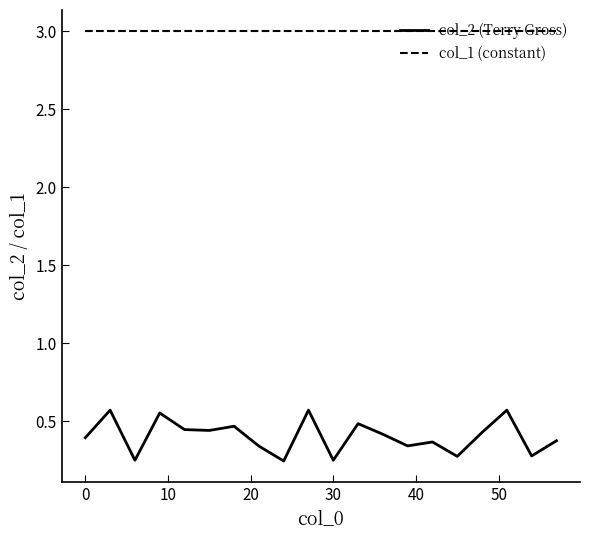

In col_2 (Terry Gross), how many points are higher than both neighbors (excluding endpoints)?

7